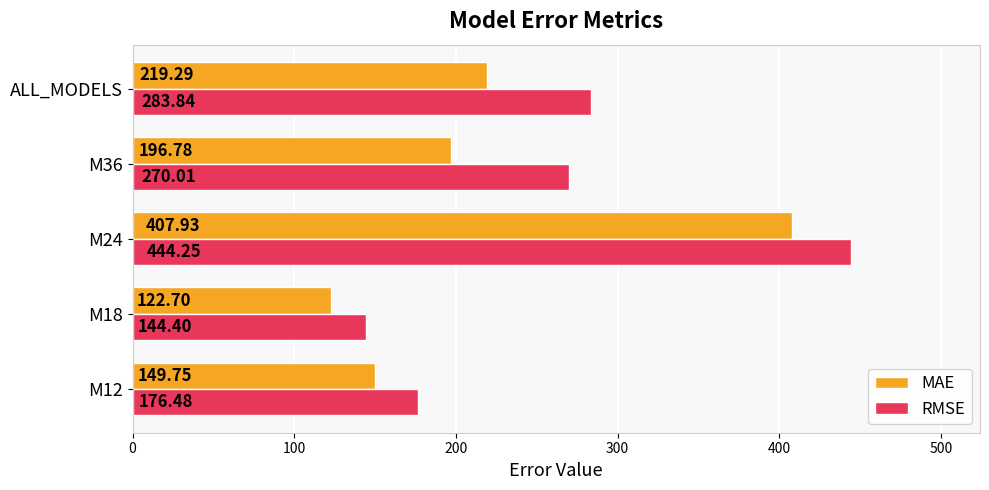

Where is RMSE nearest to the value 294?

ALL_MODELS